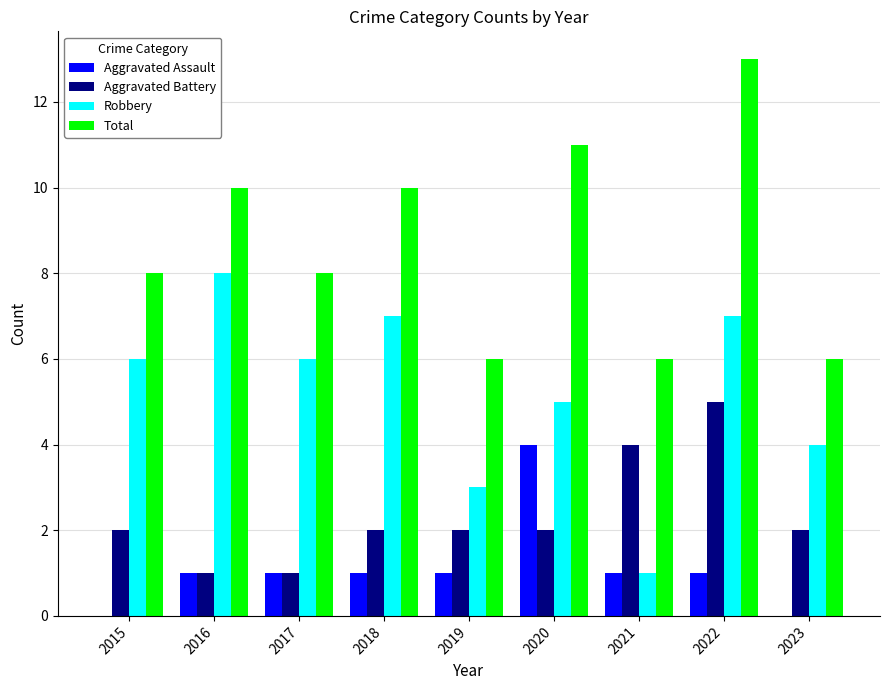

How many series are shown in this chart?

4